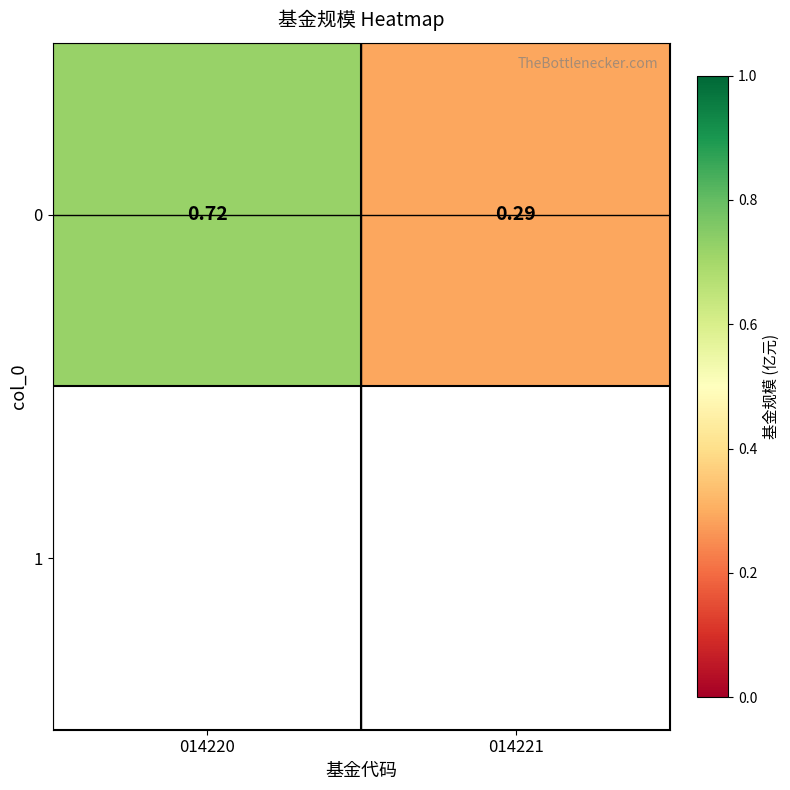

Rank the categories by value from highest to lowest.

014220, 014221